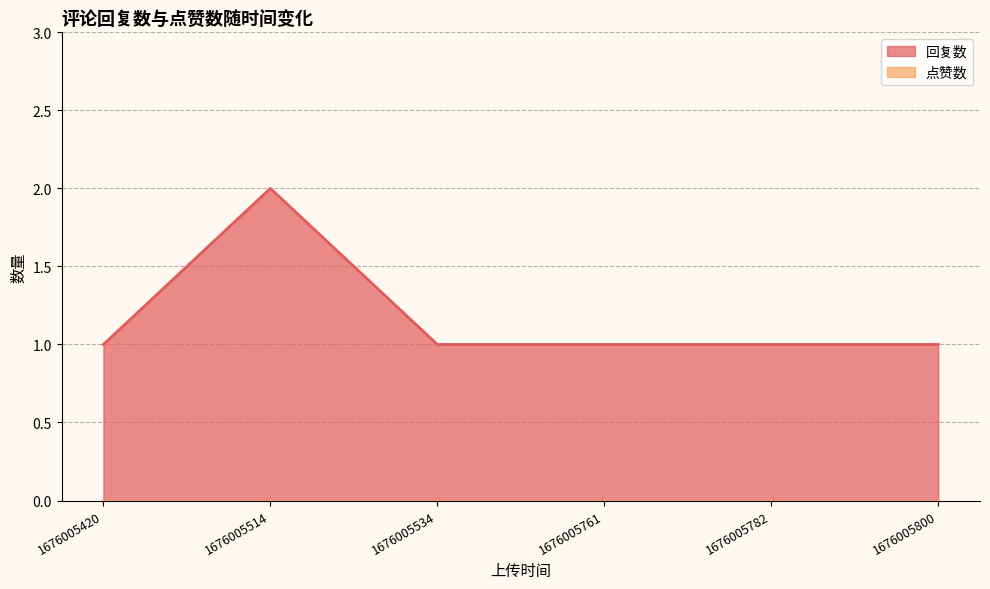

Reading left to right, transcribe all the data shown in this chart.

1676005420=1	1676005514=2	1676005534=1	1676005761=1	1676005782=1	1676005800=1